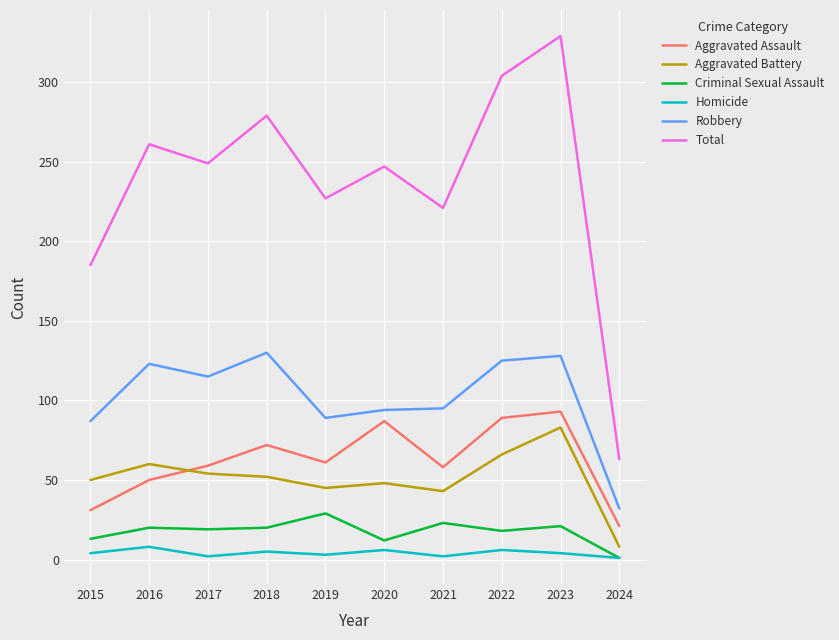

True or false: Total has a value of 98 at 2017.

False